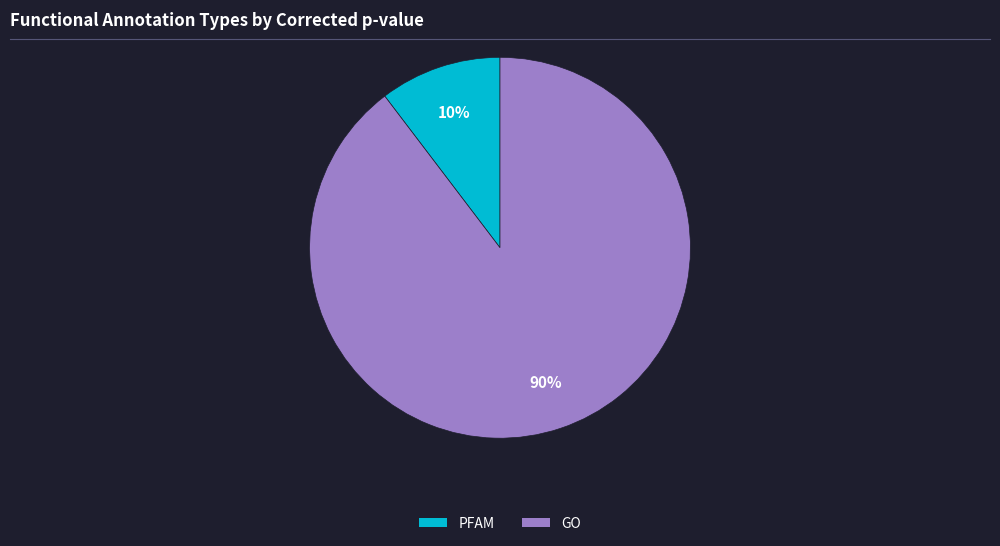

To the nearest percent, what is the average slice percentage?

50%